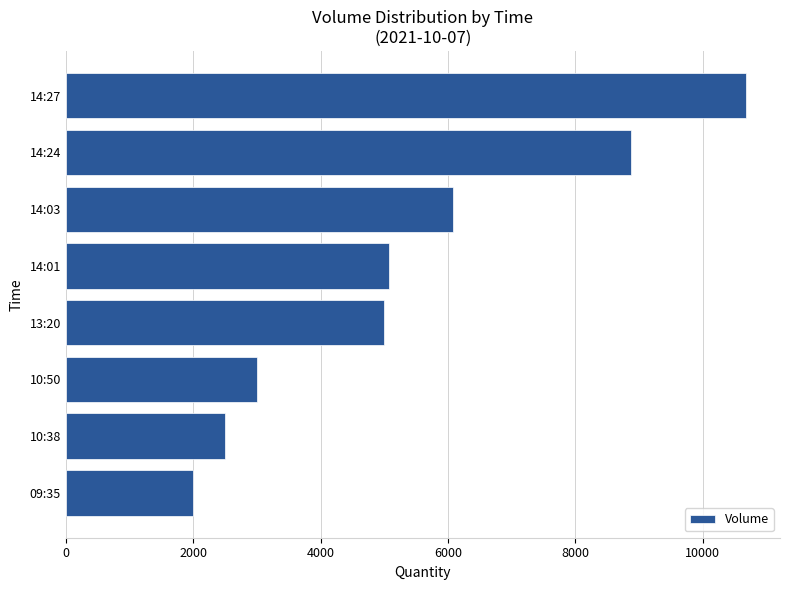

What is the sum of the values at 14:24 and 10:38?

11380